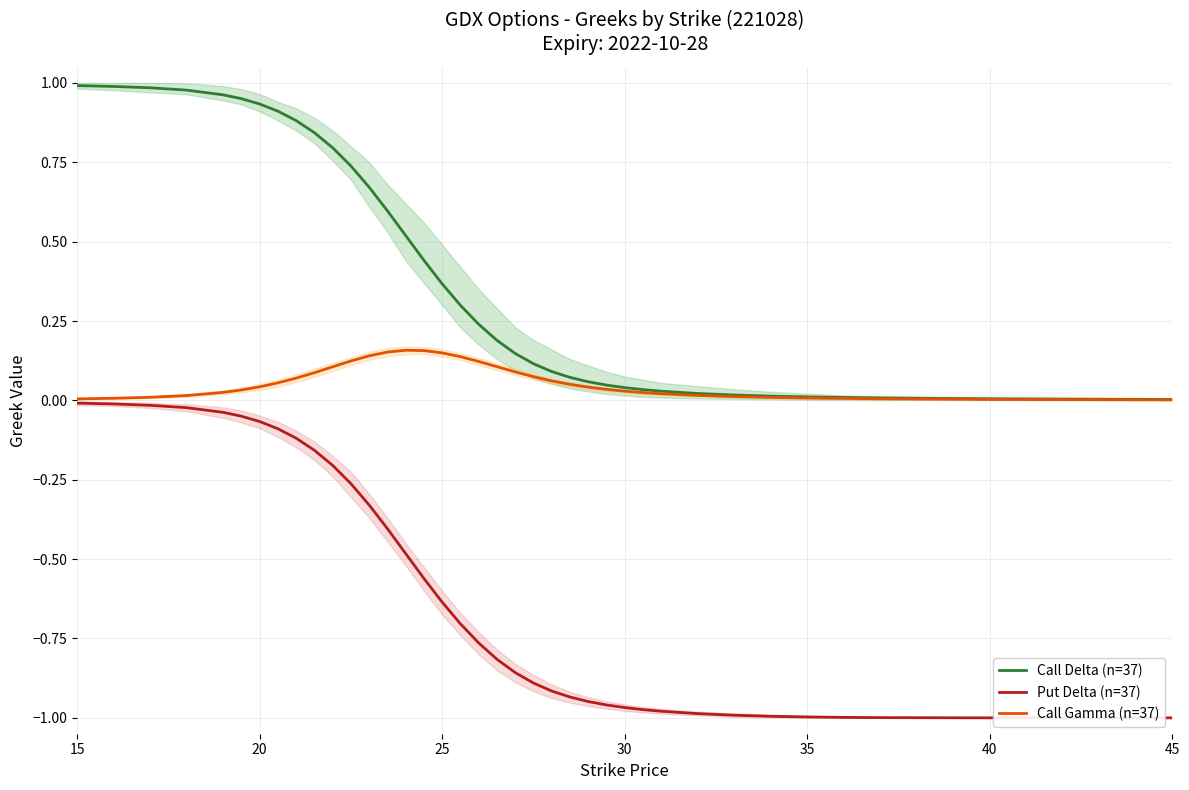

True or false: Call Delta (n=37) has a value of 0.0 at 40.

True